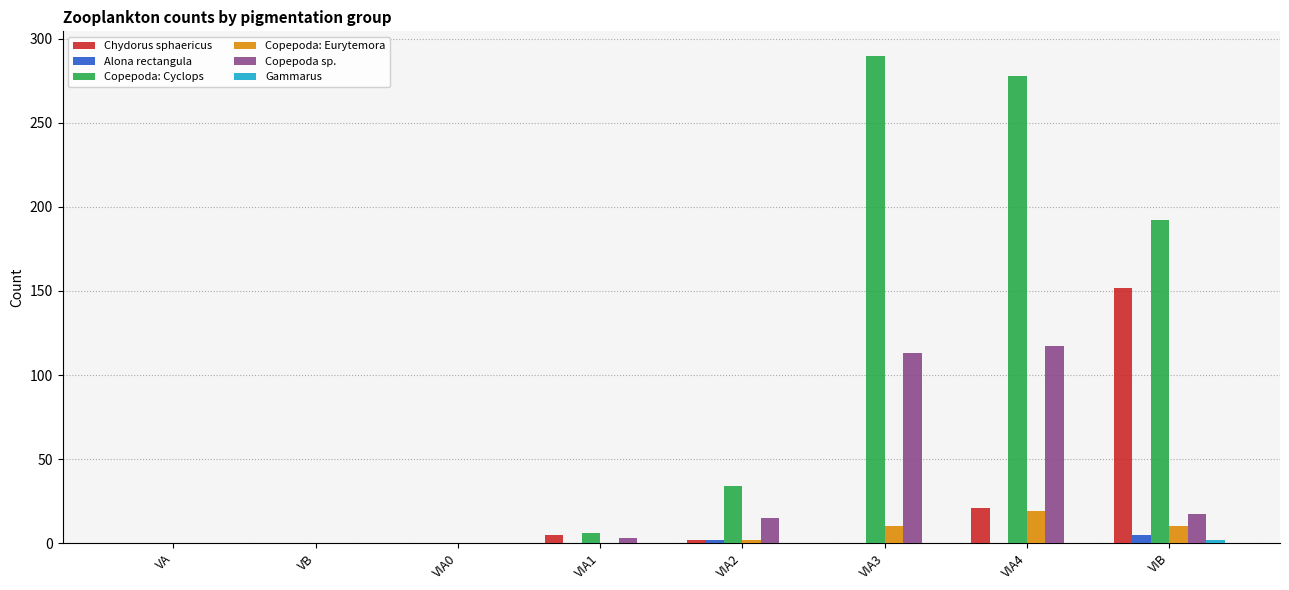

What is the difference between the Copepoda: Cyclops values at VIB and VIA1?

186